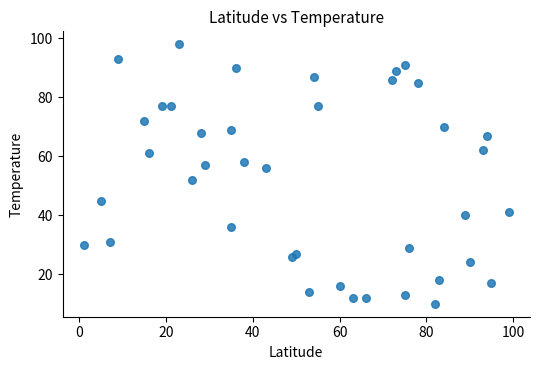

What is the range of X values (max minus min)?

98